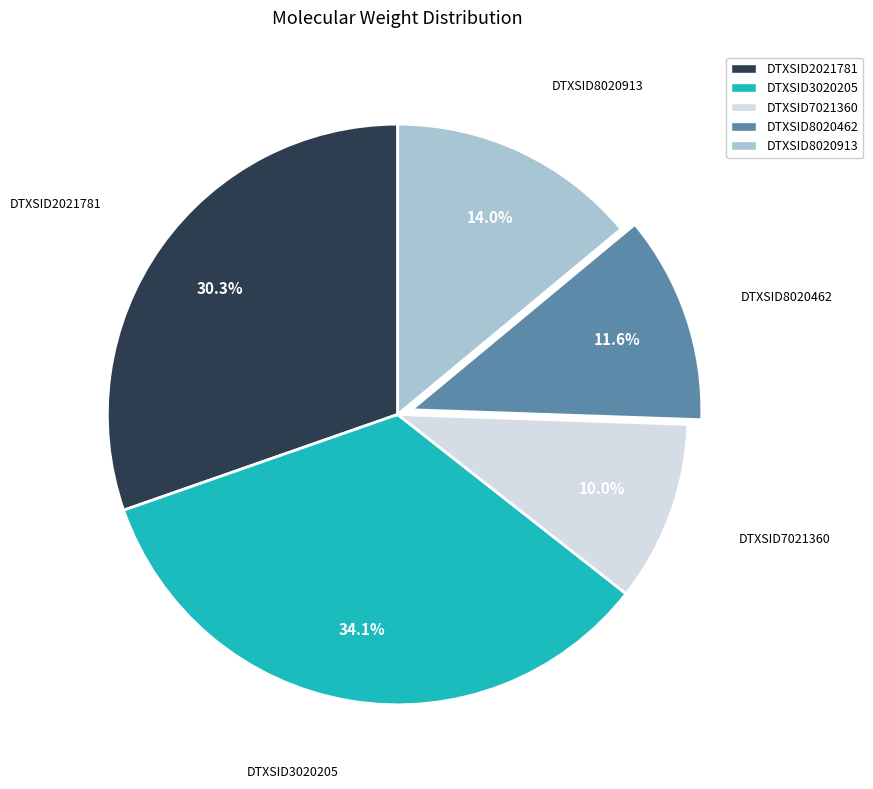

To the nearest percent, what is the average slice percentage?

20%